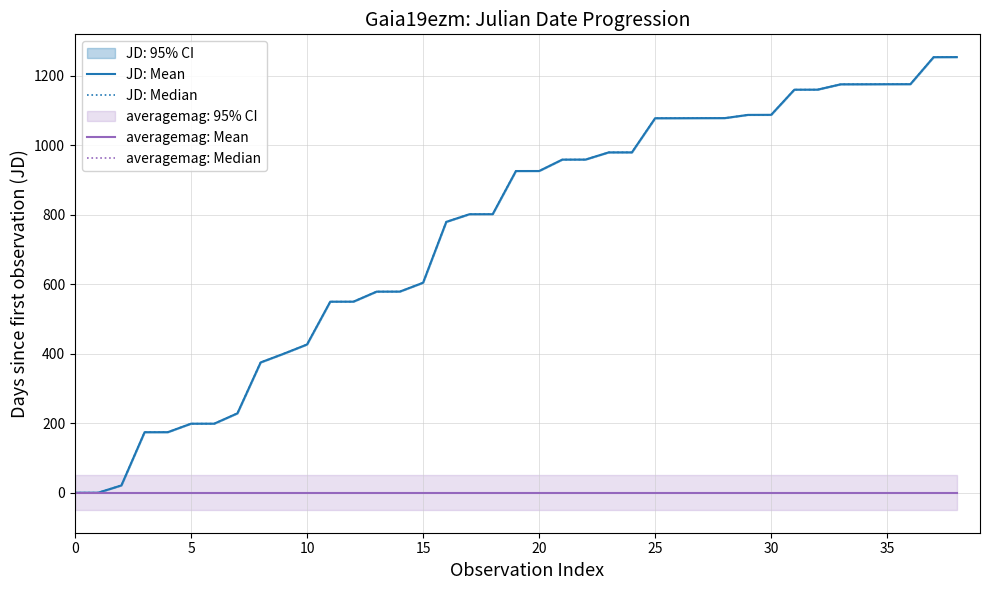

How many lines are shown in the chart?

4